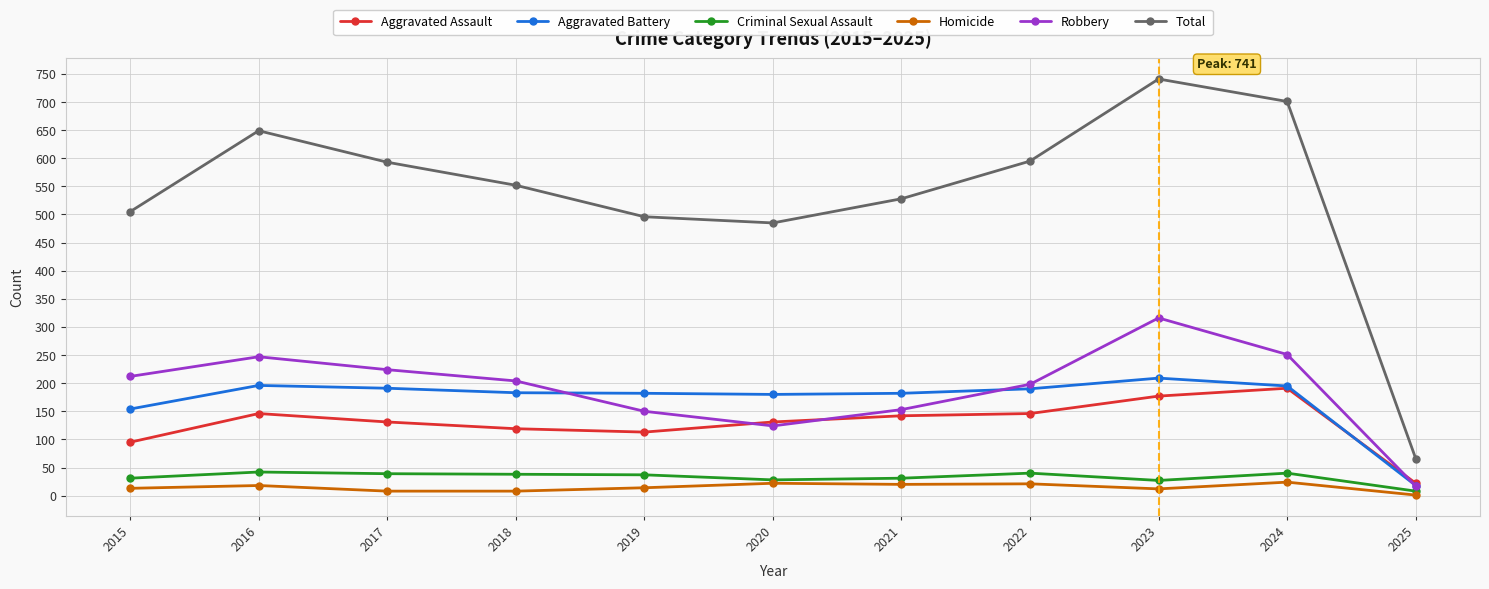

Which label corresponds to the smallest value in the chart?

2025